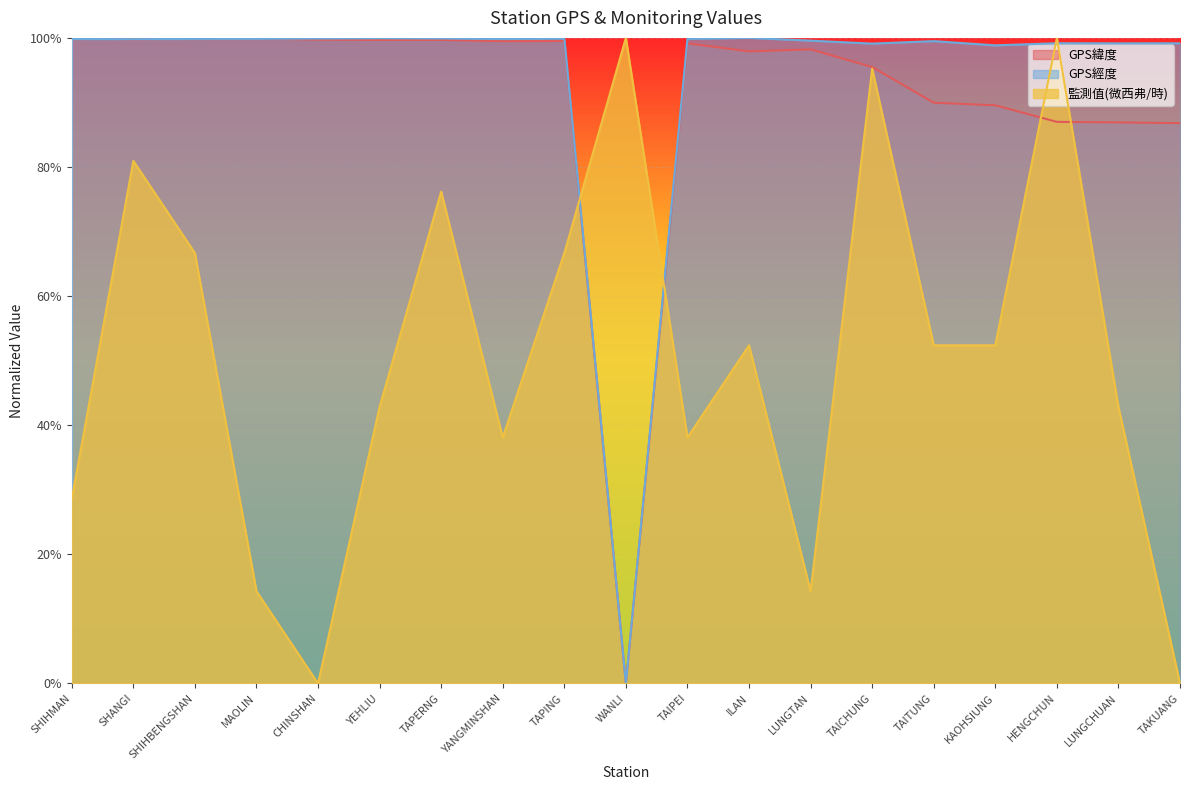

What are all the series names shown in the legend?

GPS緯度, GPS經度, 監測值(微西弗/時)